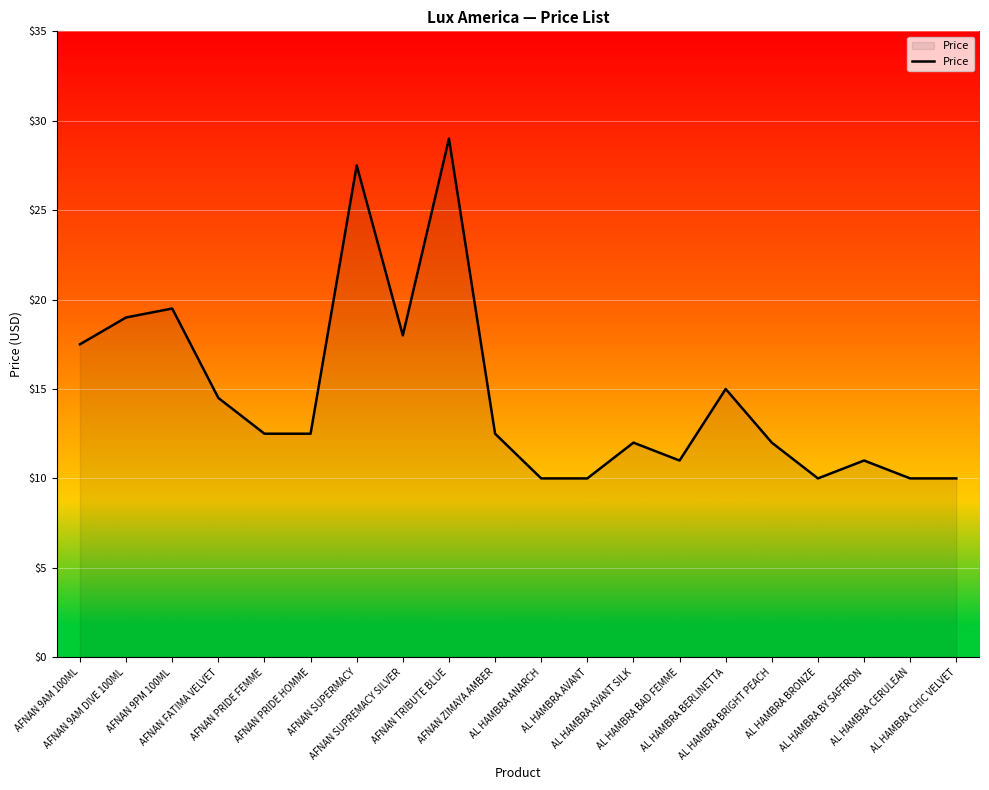

What is the change in value from AFNAN PRIDE HOMME to AL HAMBRA CERULEAN?

-2.5